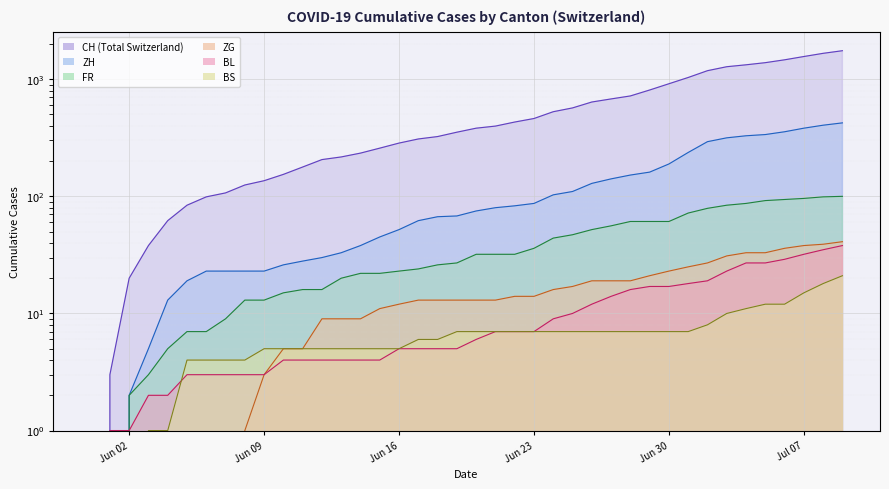

What is the difference between the maximum and minimum values in the BS series?

21